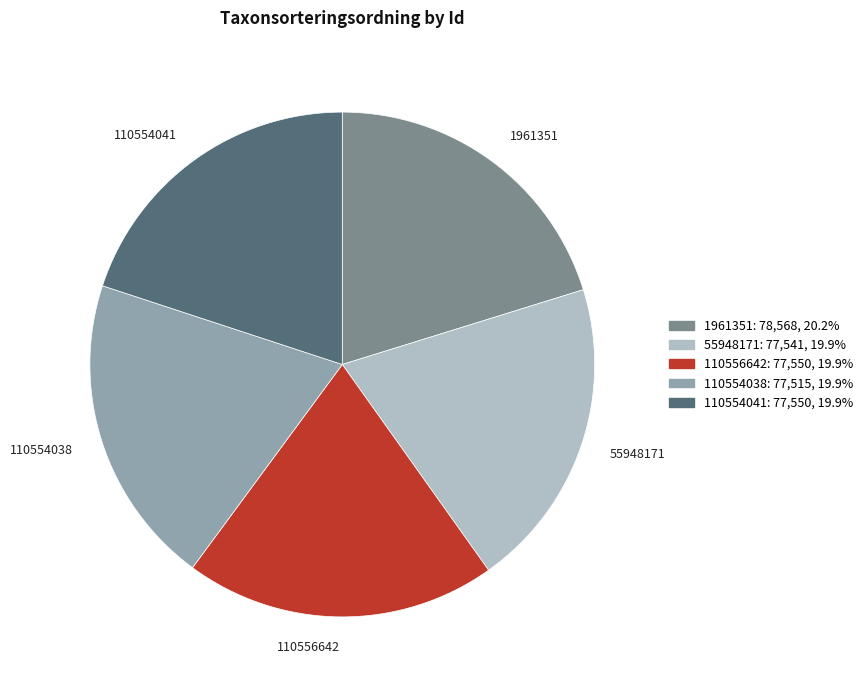

Approximately how many times larger is the value at 110556642 compared to 110554038?

1.0